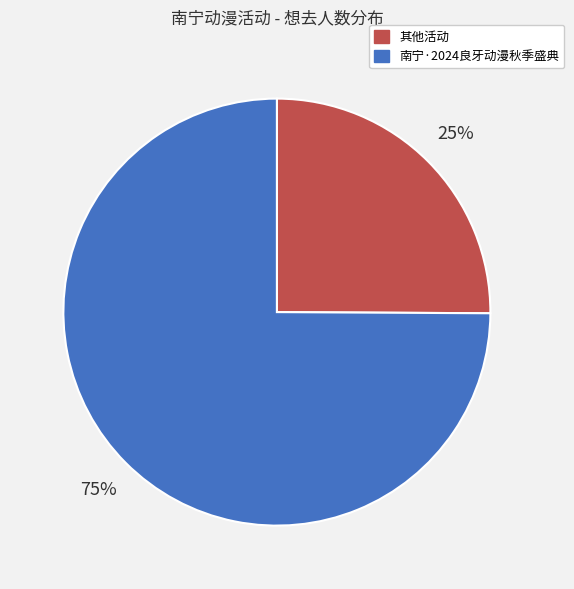

Is there any slice that represents more than half of the pie?

Yes